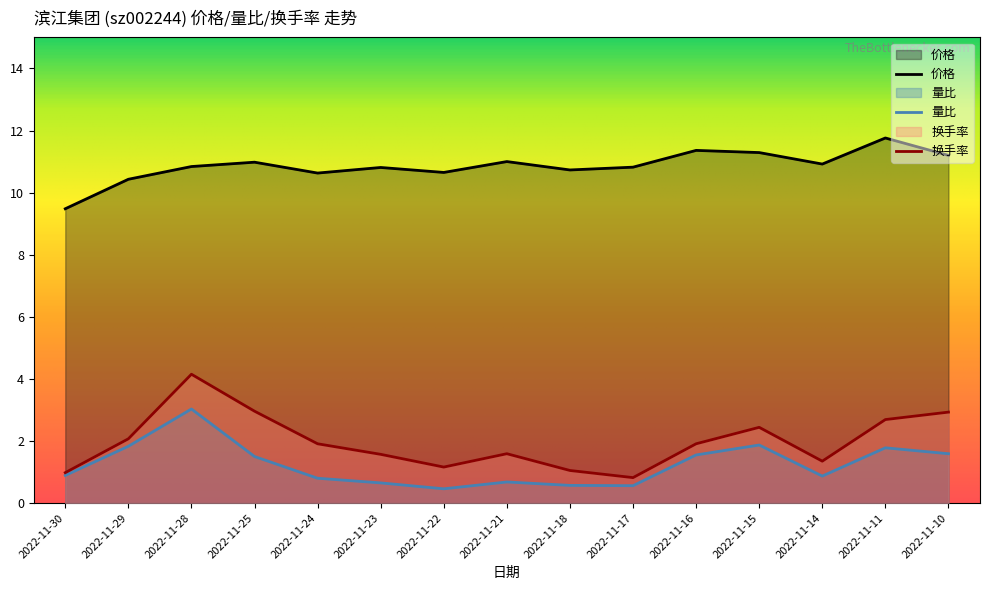

Read the 换手率 value at 2022-11-18.

1.1